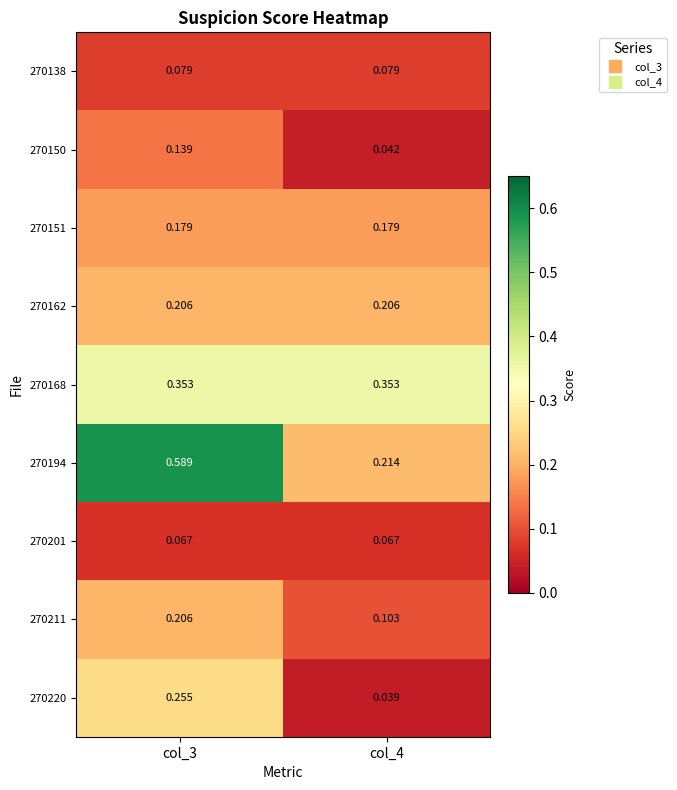

Is the value of 270162 at col_3 greater than the value of 270151 at col_4?

Yes